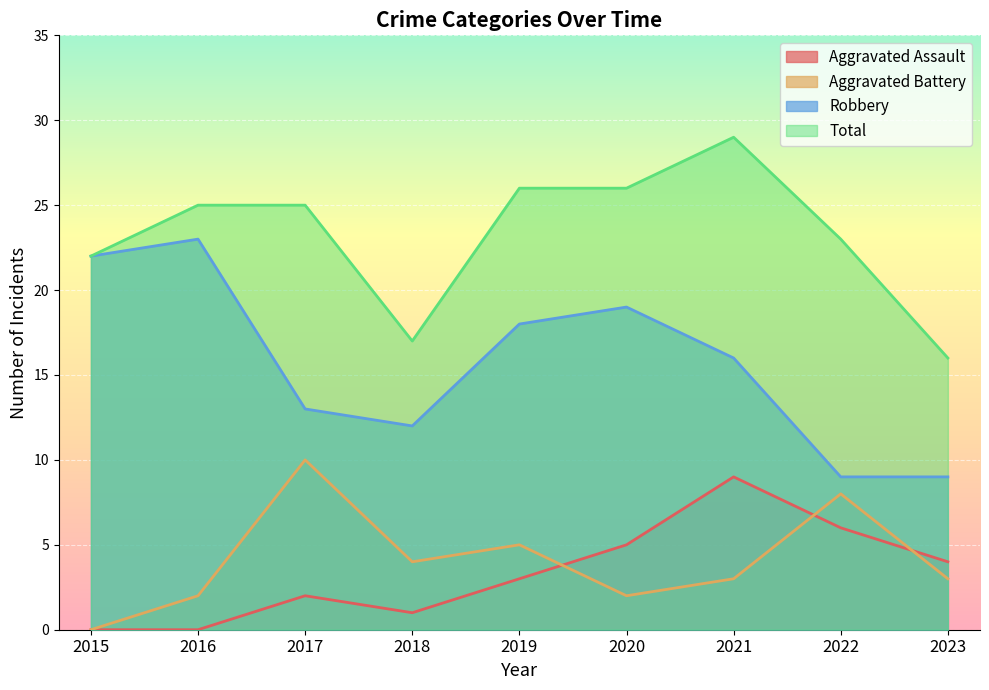

How many data points does each series have?

9